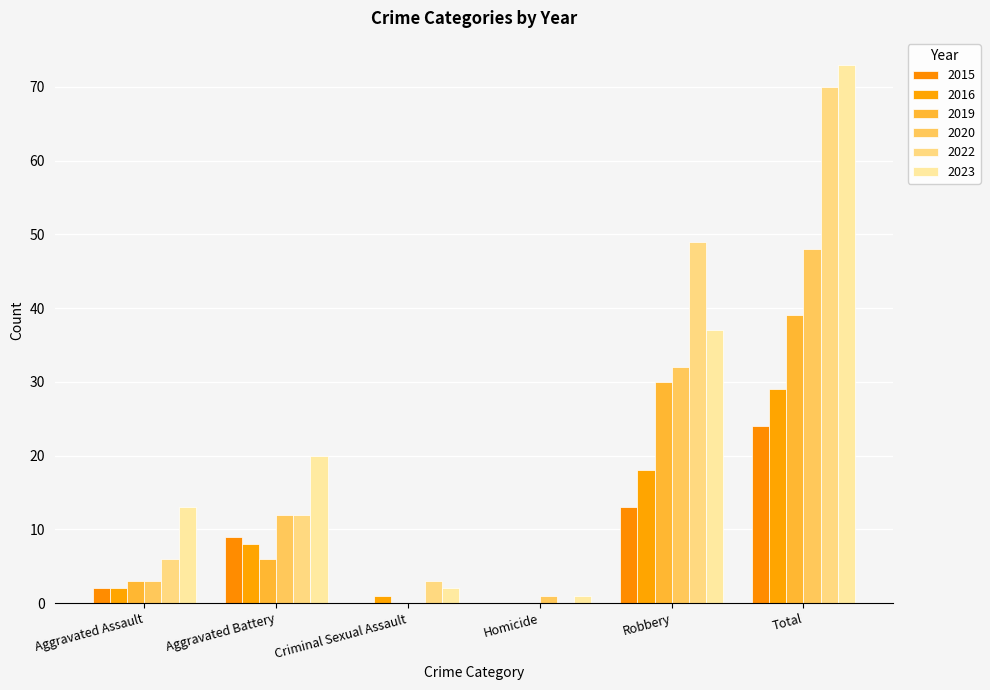

How many series are shown in this chart?

6